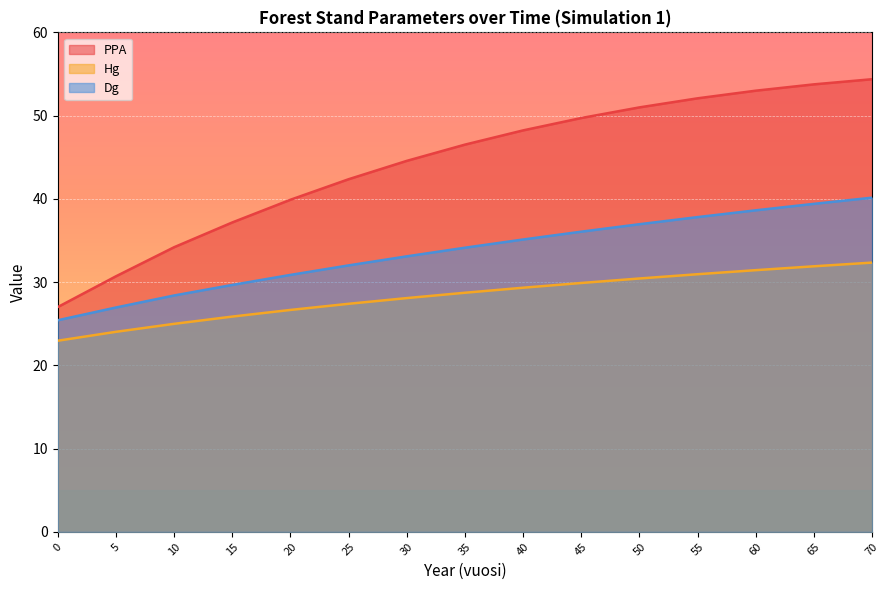

The value of PPA at 25 is 68.9. True or false?

False